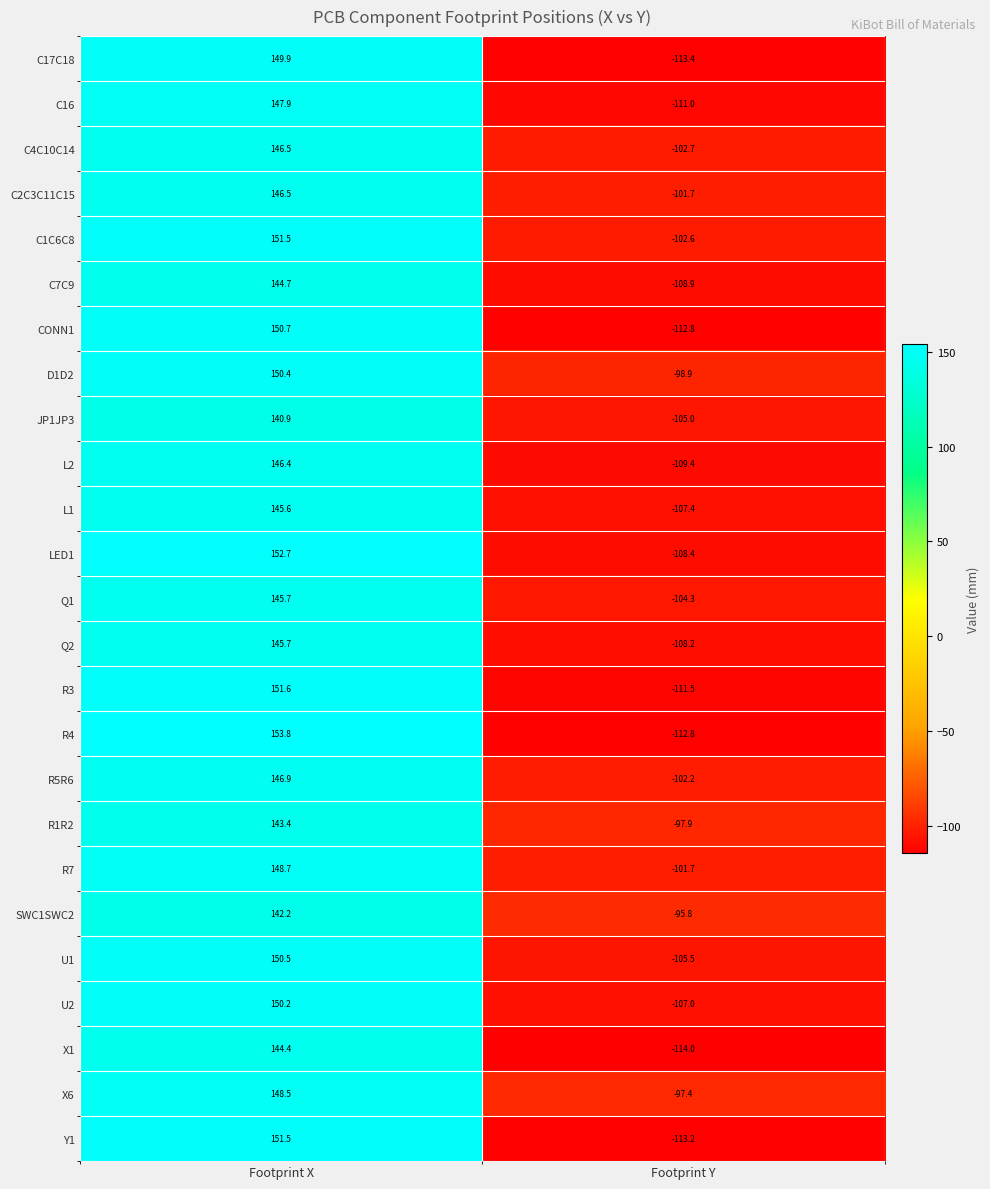

Count the number of data series in this chart.

25